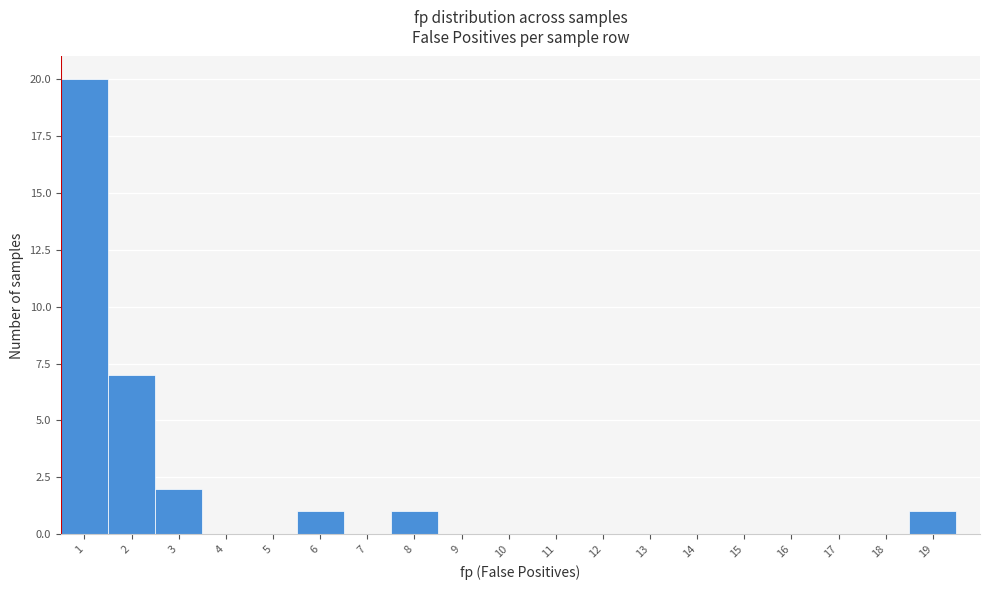

Which range on the x-axis has the tallest bar?

0.5 to 1.5